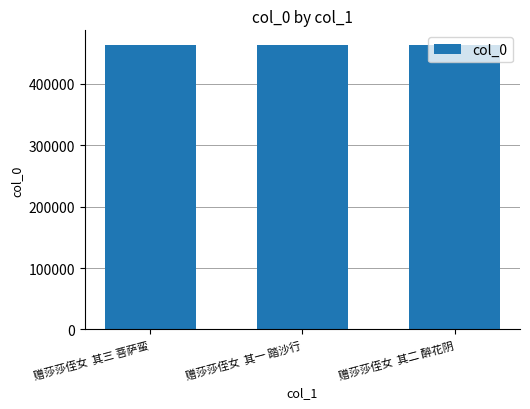

What is the maximum value shown in the chart?

464111